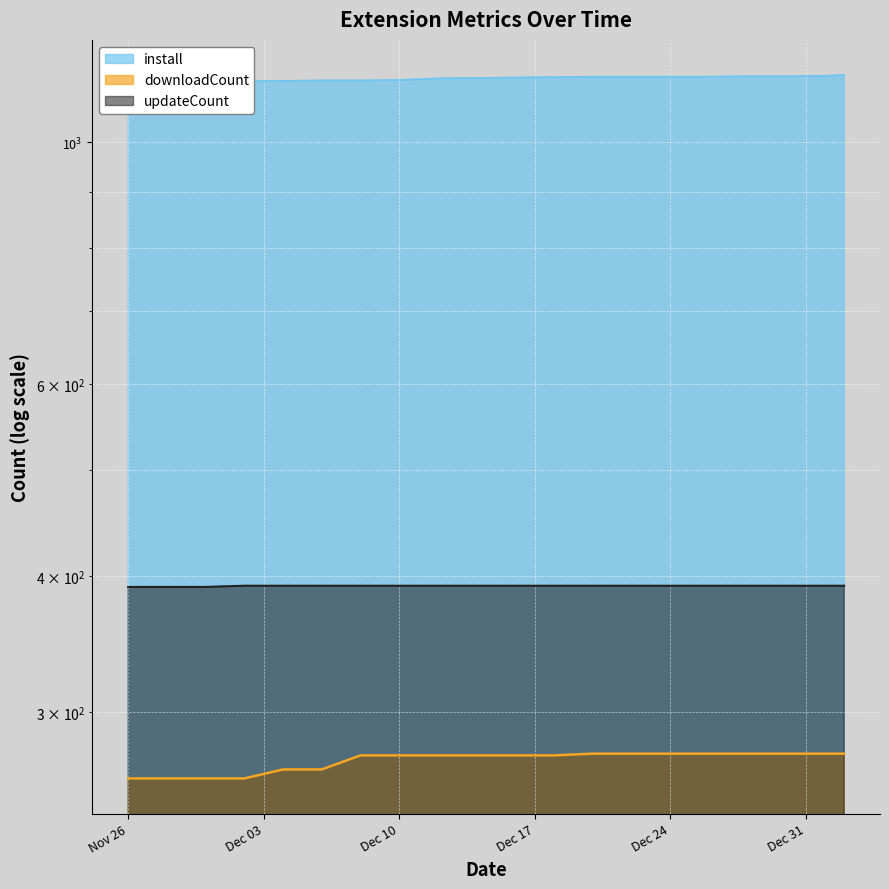

What is the maximum value for downloadCount?

275